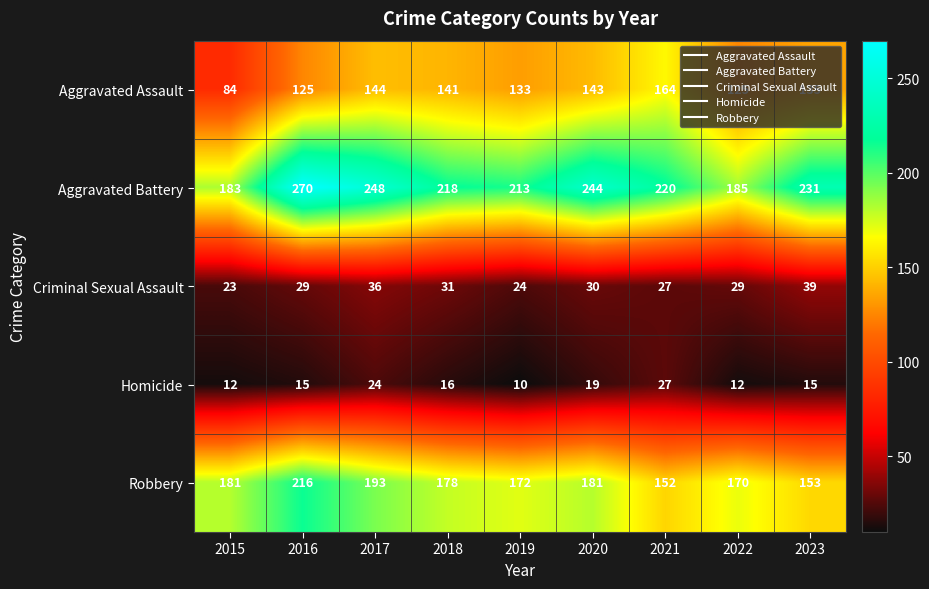

Rank the series by their maximum value, from lowest to highest.

Homicide, Criminal Sexual Assault, Aggravated Assault, Robbery, Aggravated Battery